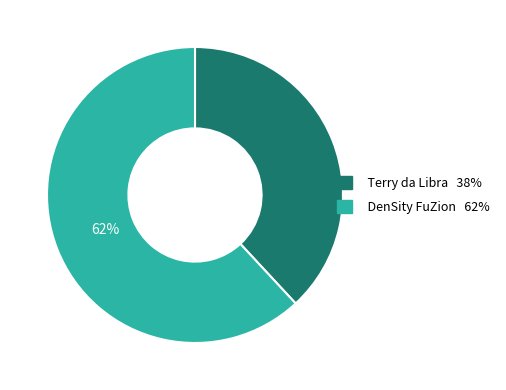

Do Terry da Libra and DenSity FuZion together represent more than half of the pie?

Yes